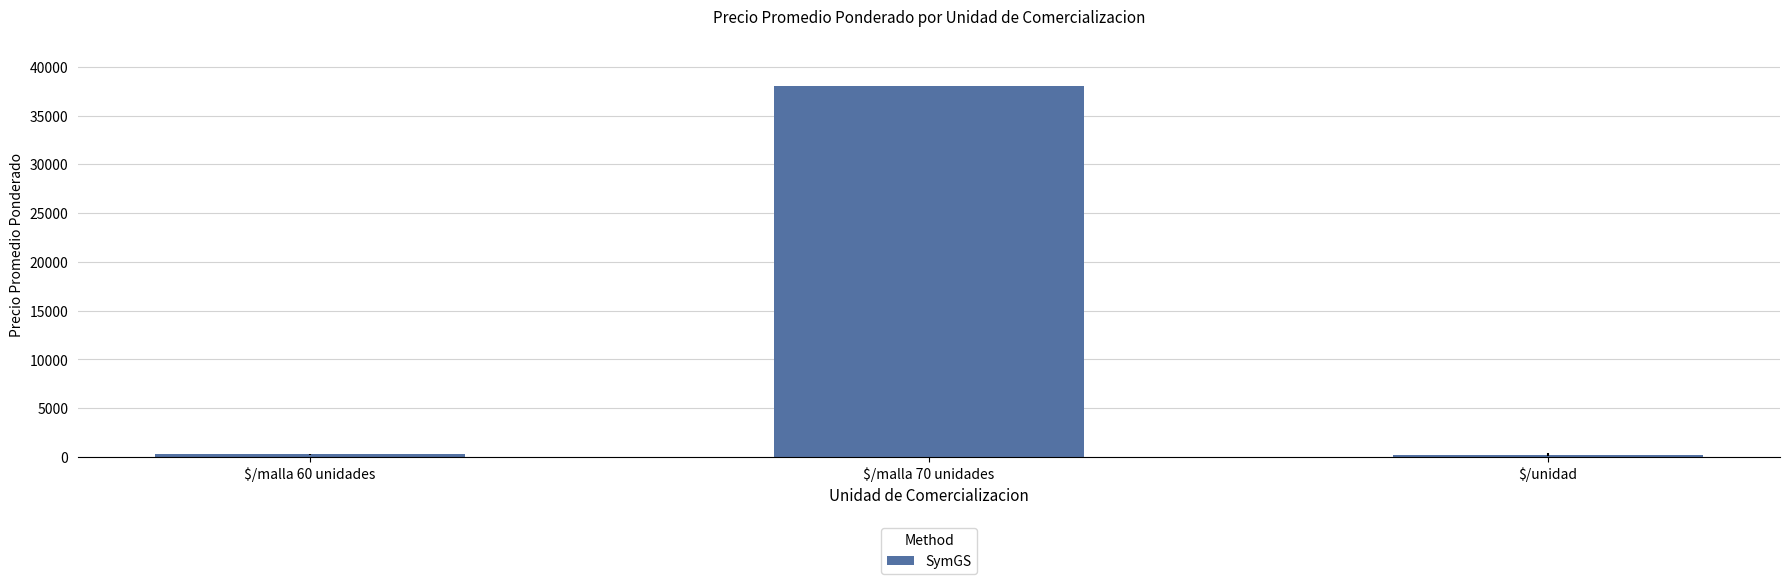

What is the greatest value displayed?

38000.0